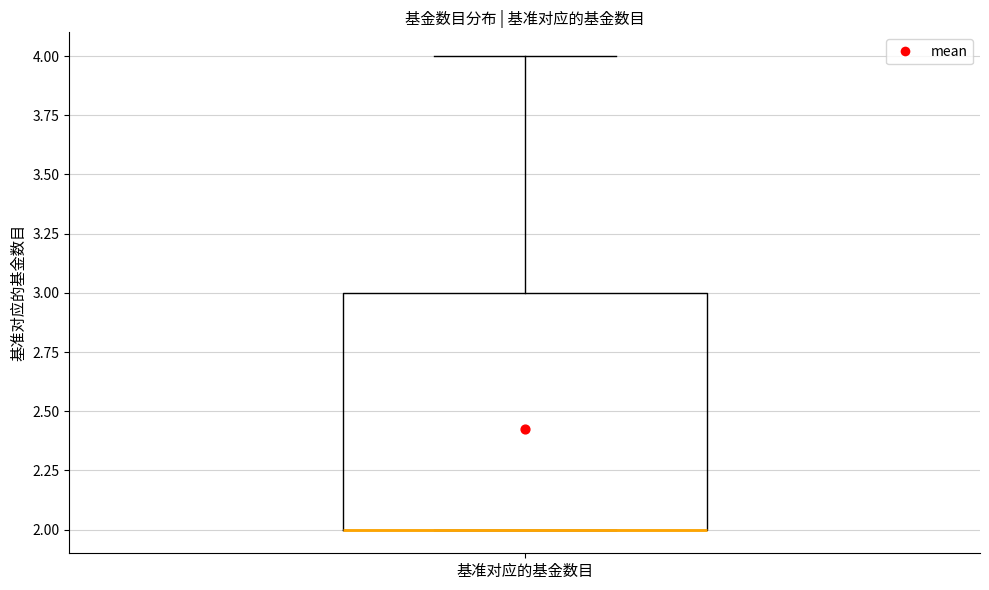

Where is the upper edge of the box for 基准对应的基金数目 on the y-axis? The values are not printed on the chart, so give them approximately, as read against the axis.

3